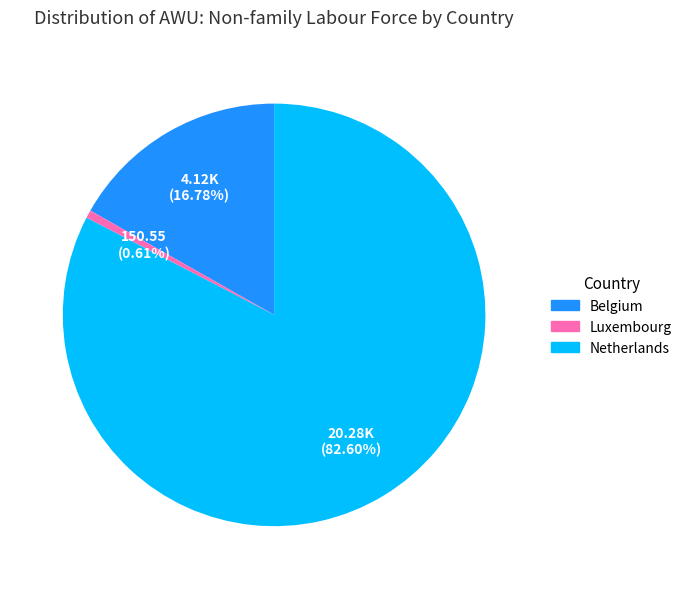

True or false: Luxembourg accounts for 11% of the total.

False